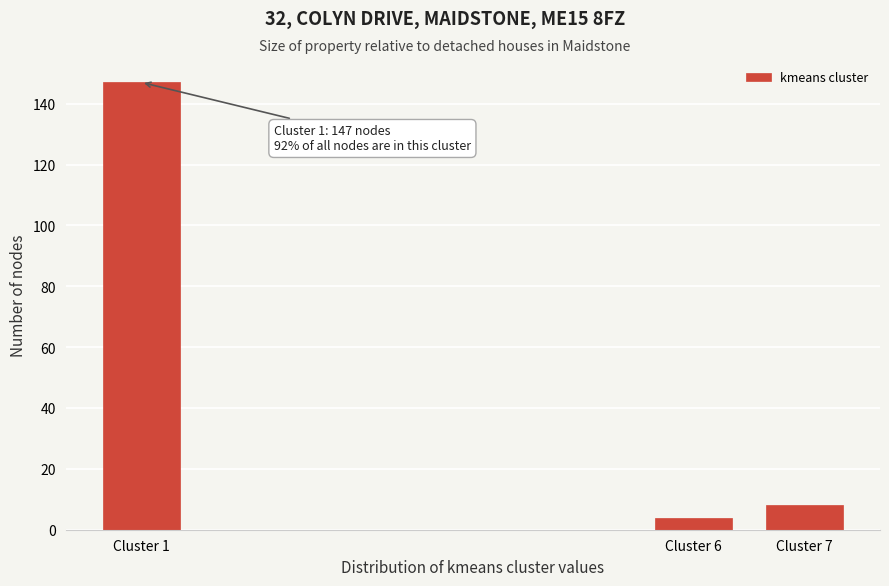

Reading left to right, transcribe all the data shown in this chart.

Cluster 1=147	Cluster 6=4	Cluster 7=8